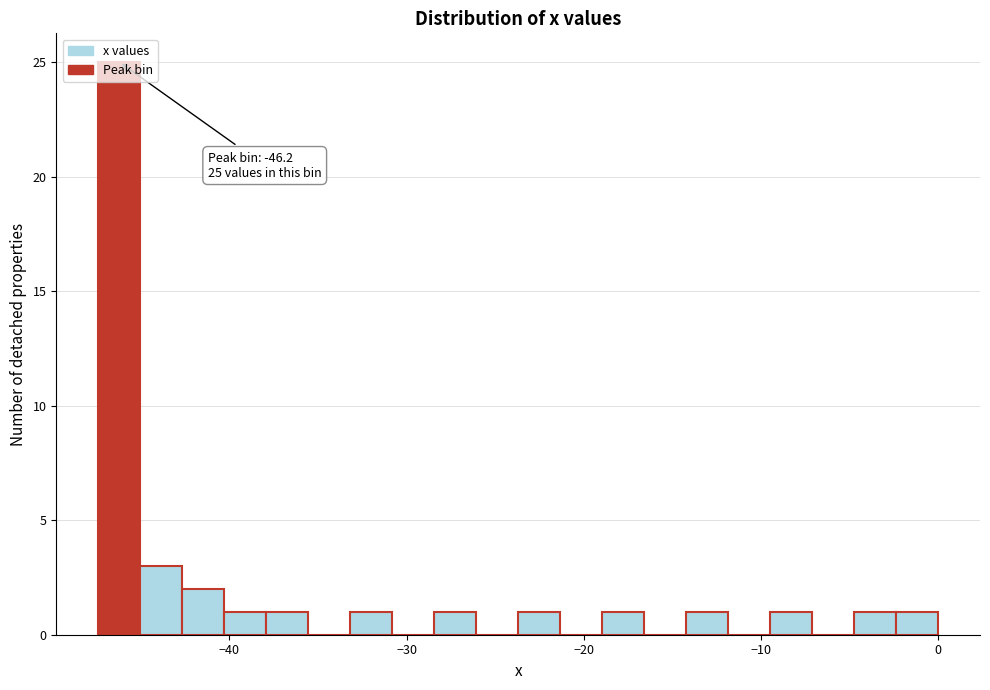

Read against the x-axis, roughly where is the centre of the tallest bar?

-46